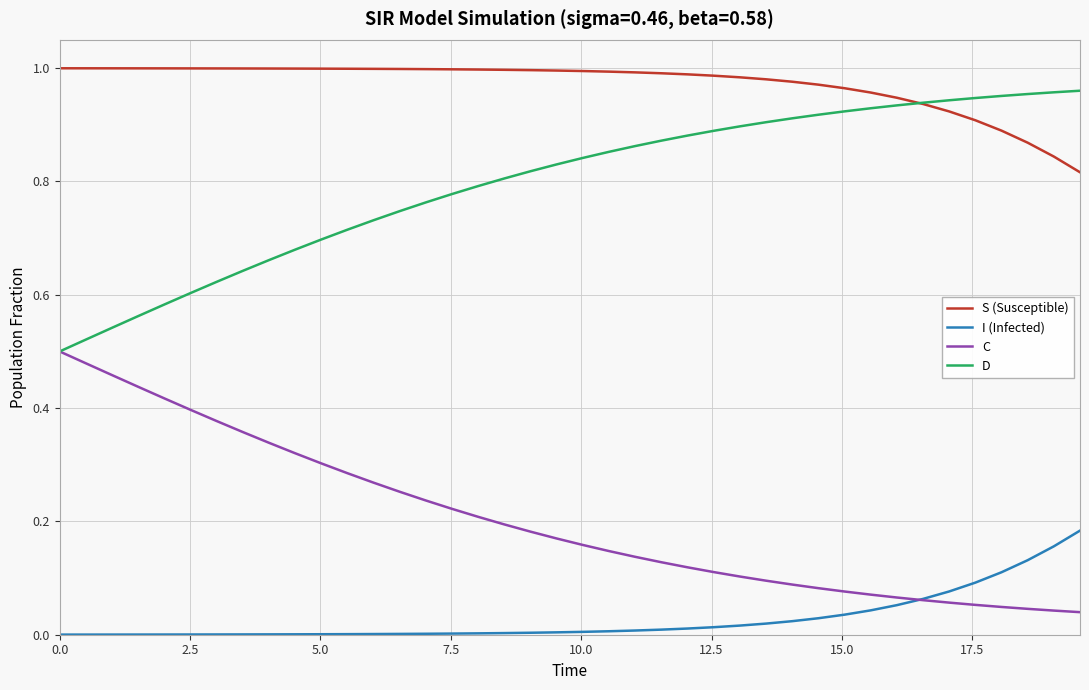

Which series has the largest total across all categories?

S (Susceptible)